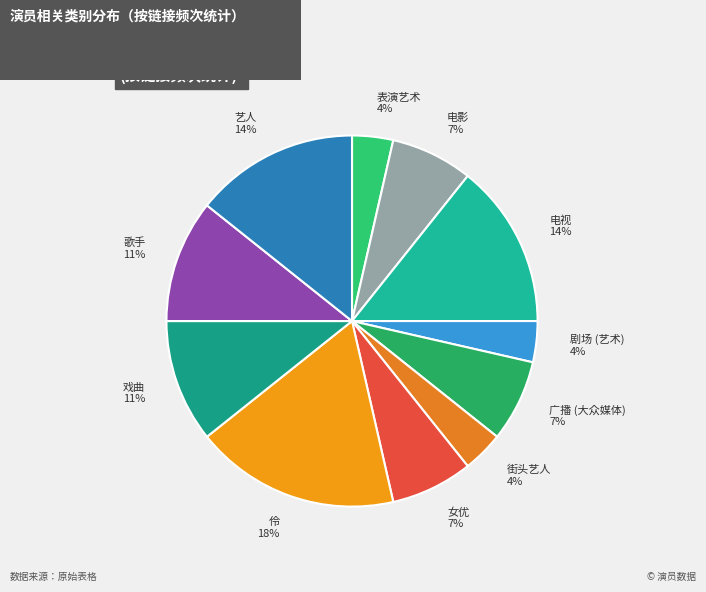

Is there any slice that represents more than half of the pie?

No